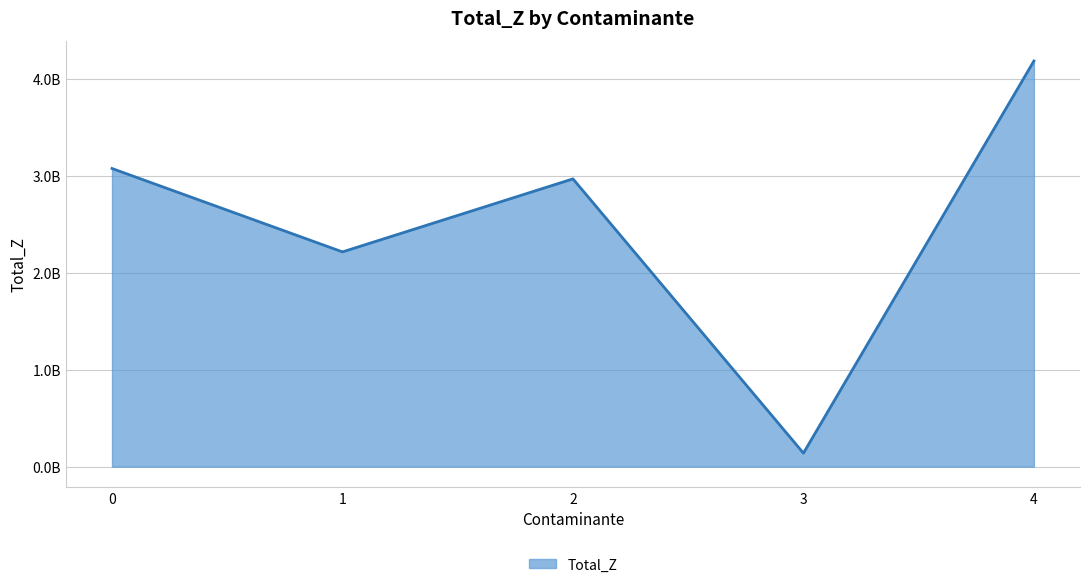

Is it true that the value at 3 is 65921070.0?

False